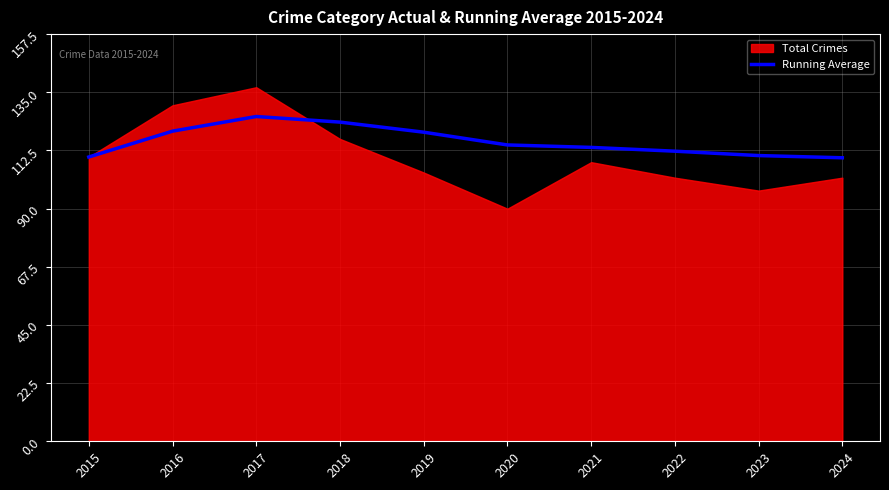

The Running Average series shows 119.6 at 2019. True or false?

True